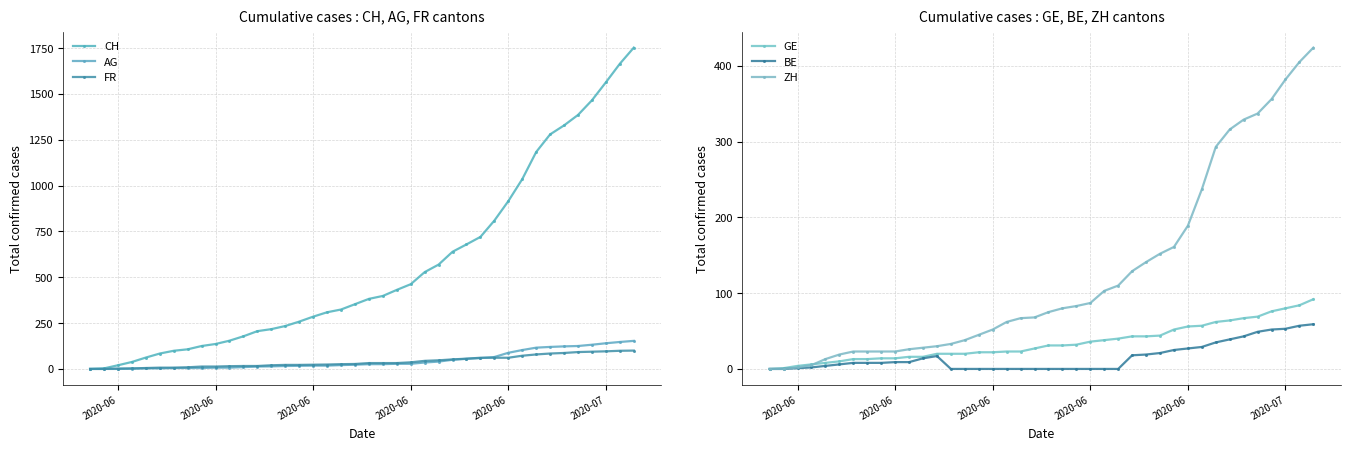

How many data points in ZH are less than 75?

20